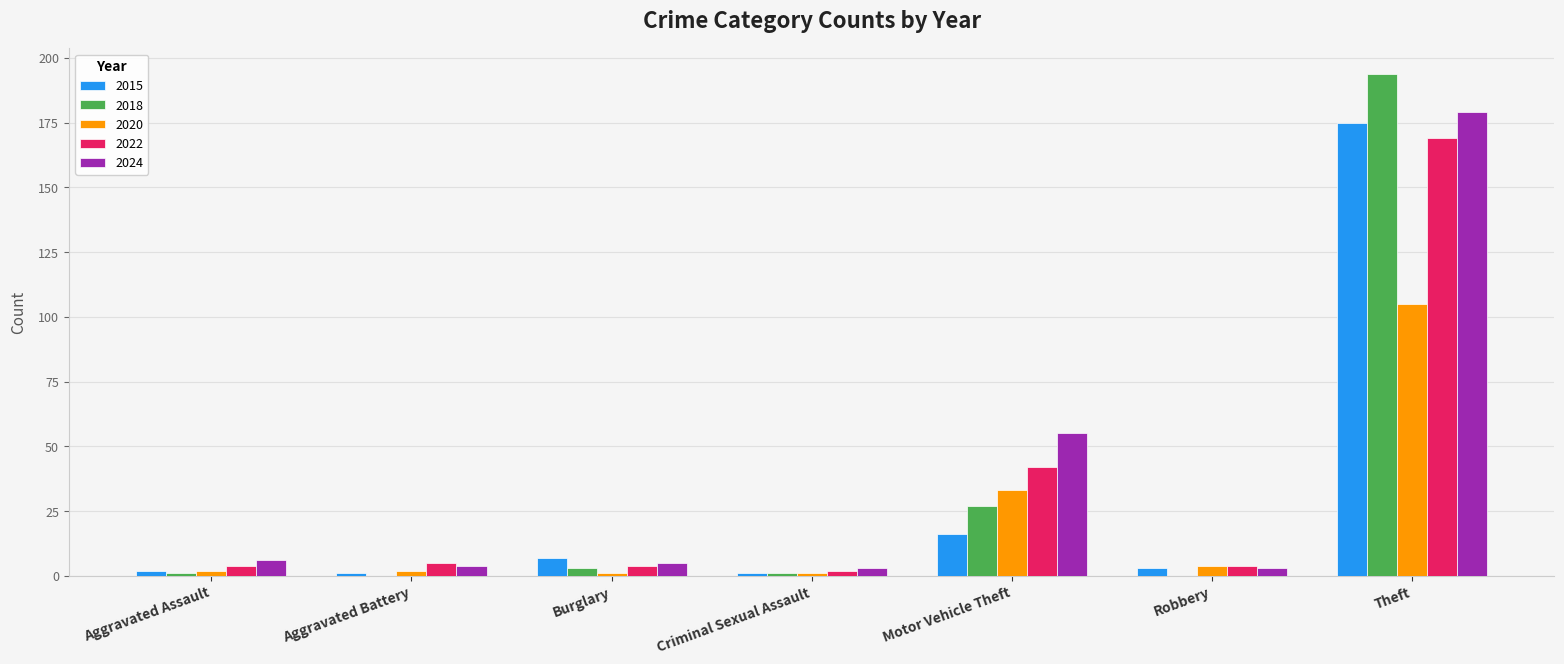

Is the value of 2015 at Criminal Sexual Assault greater than the value of 2018 at Theft?

No